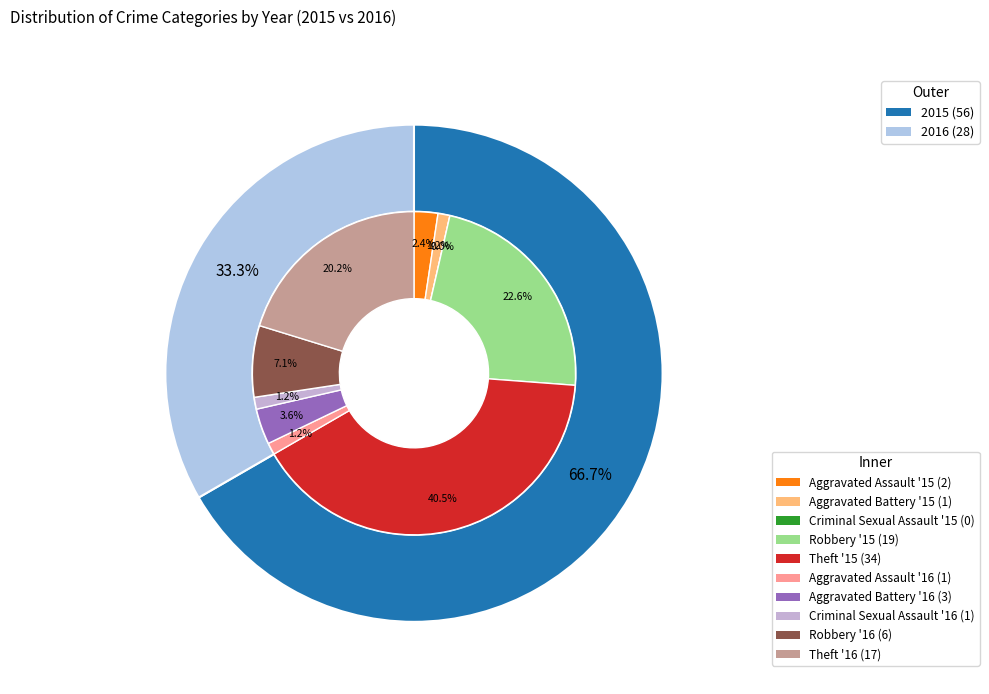

Is it true that values_2016 is 21% of the pie?

False